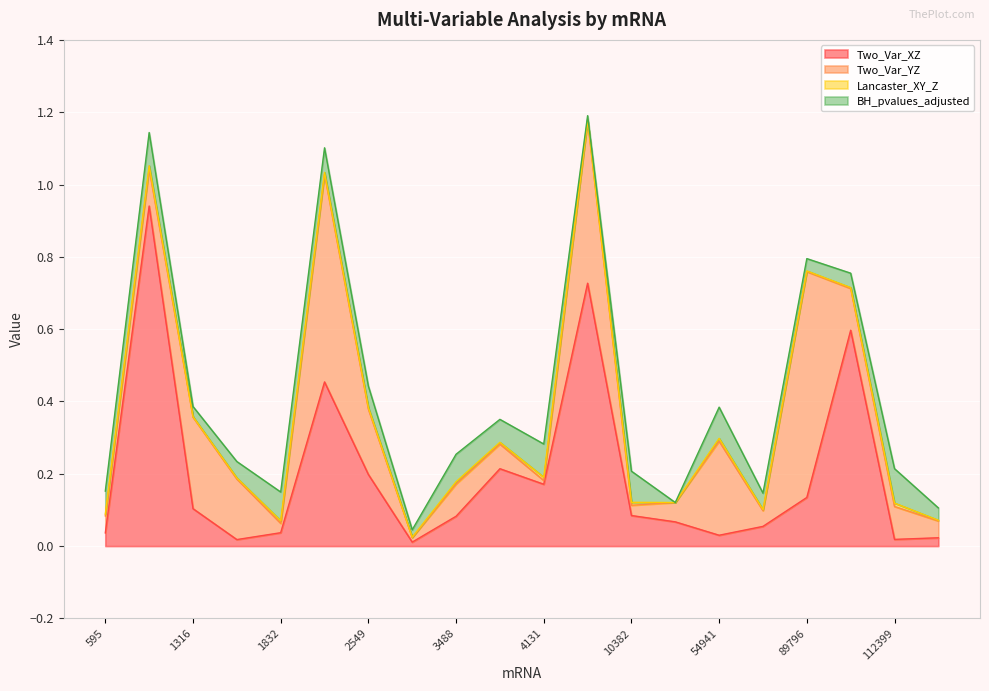

How many values in the BH_pvalues_adjusted series exceed 0?

19